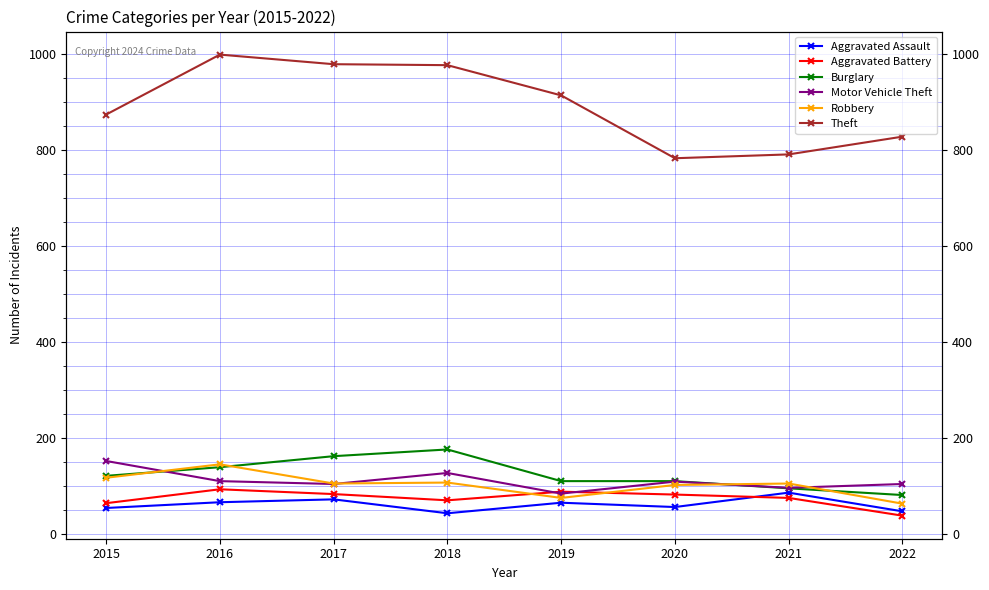

At which label is Aggravated Battery closest to 65?

2015